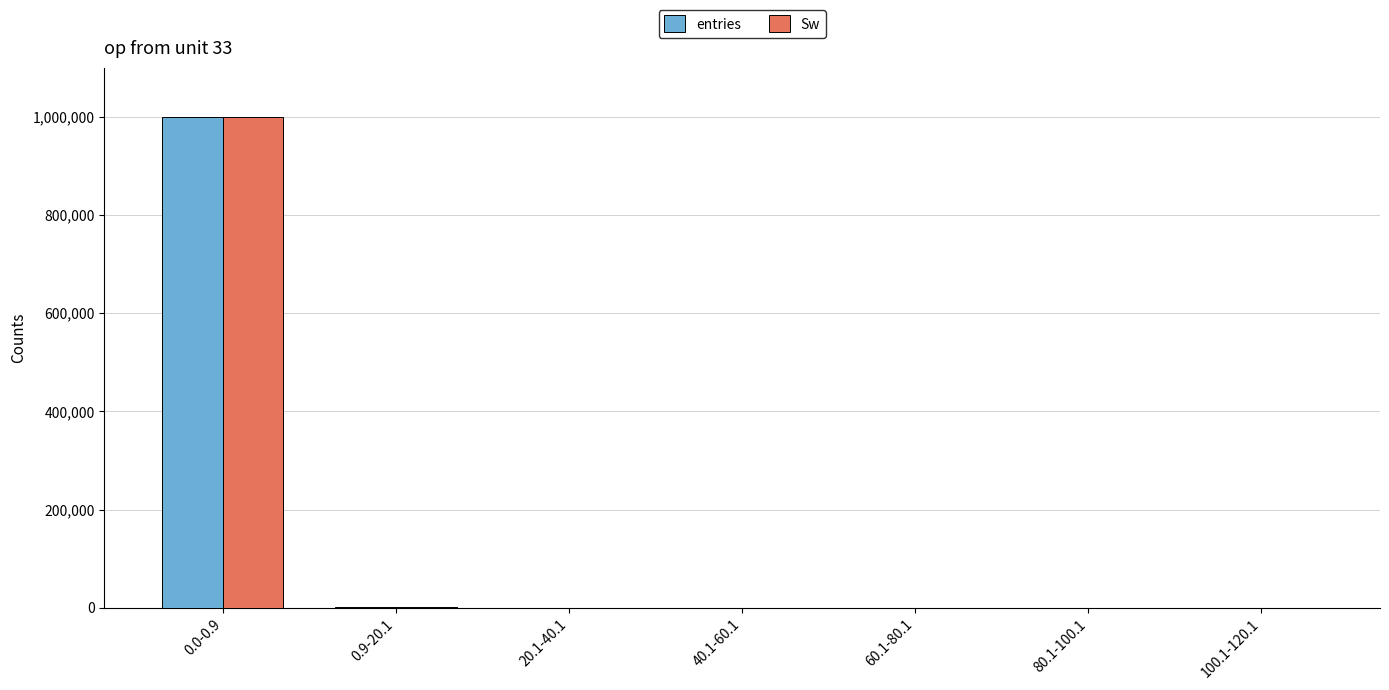

At which category is the sum across all series the highest?

0.0-0.9